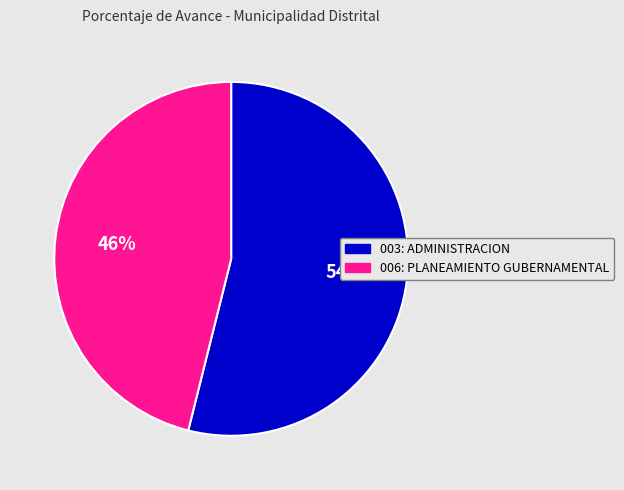

Is the sum of 006: PLANEAMIENTO GUBERNAMENTAL and 003: ADMINISTRACION greater than half?

Yes